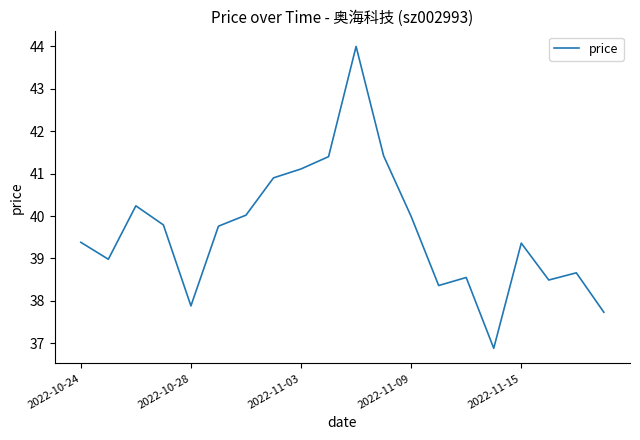

What is the smallest value displayed?

36.9